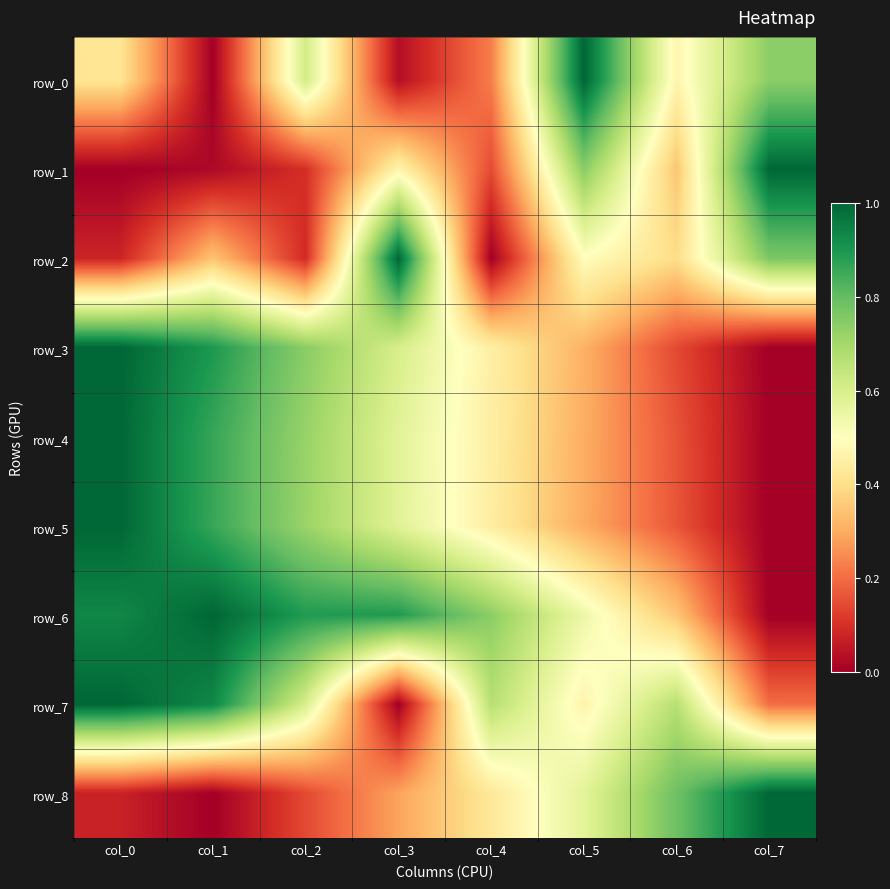

How many data points in row_6 are above 0?

7